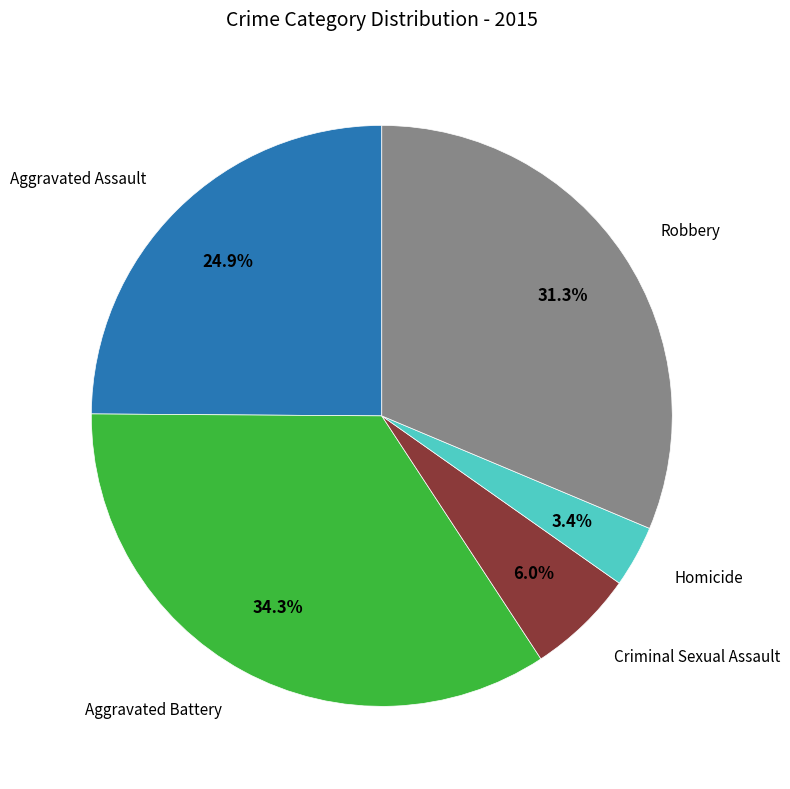

Count the number of slices in the pie.

5